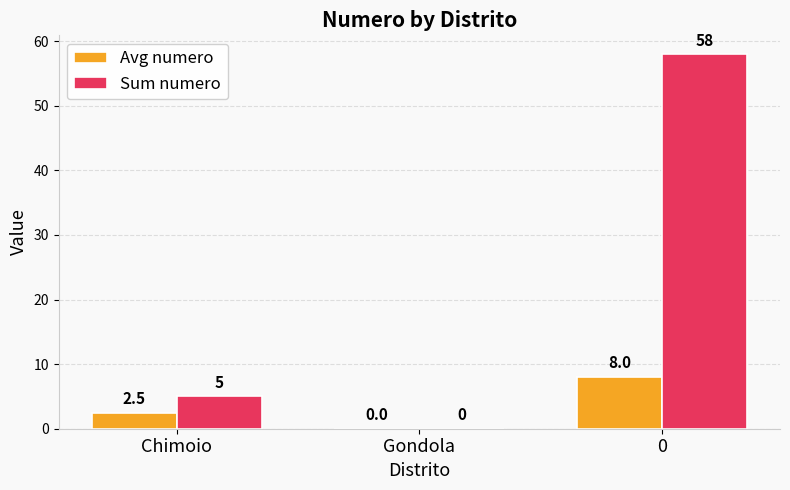

How many distinct data groups are displayed?

2